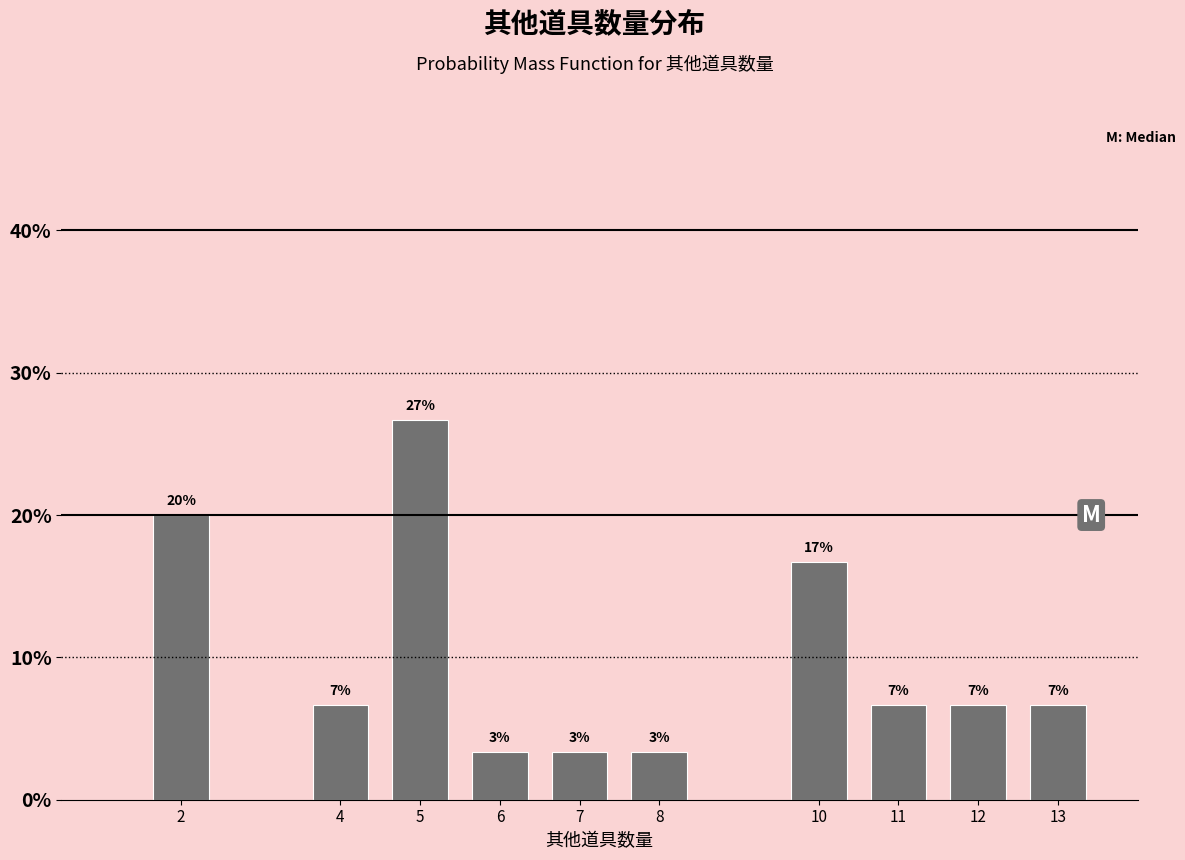

Does the chart contain any negative values?

No